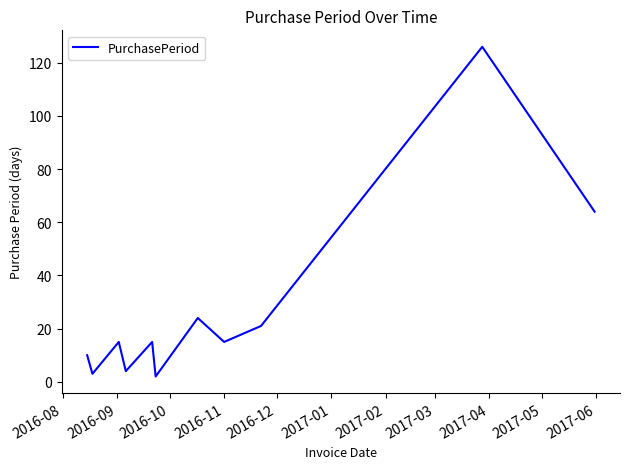

What is the maximum value shown in the chart?

126